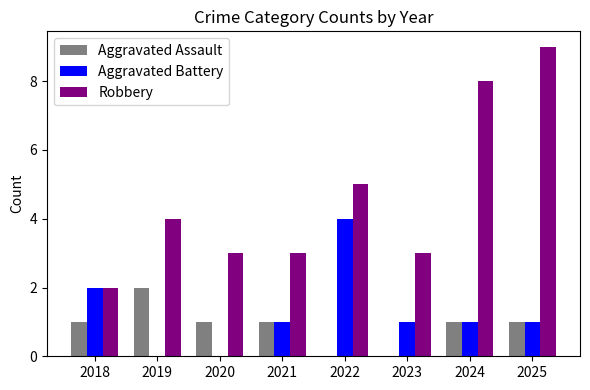

Count the Aggravated Assault values in the range 1 to 2.

6